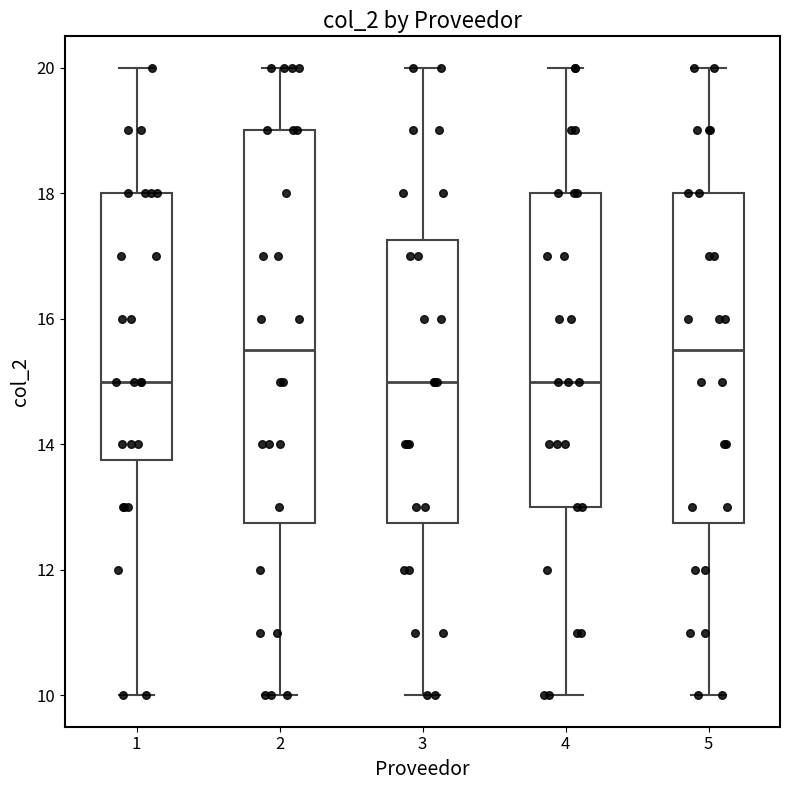

Where is the upper edge of the box at x = 1 on the y-axis? The values are not printed on the chart, so give them approximately, as read against the axis.

18.0